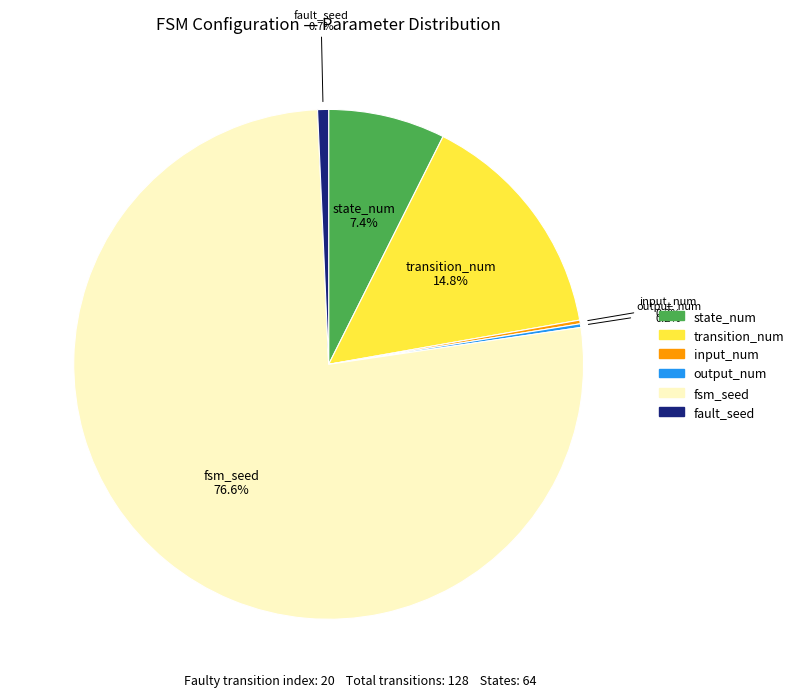

Which slice is the largest?

fsm_seed